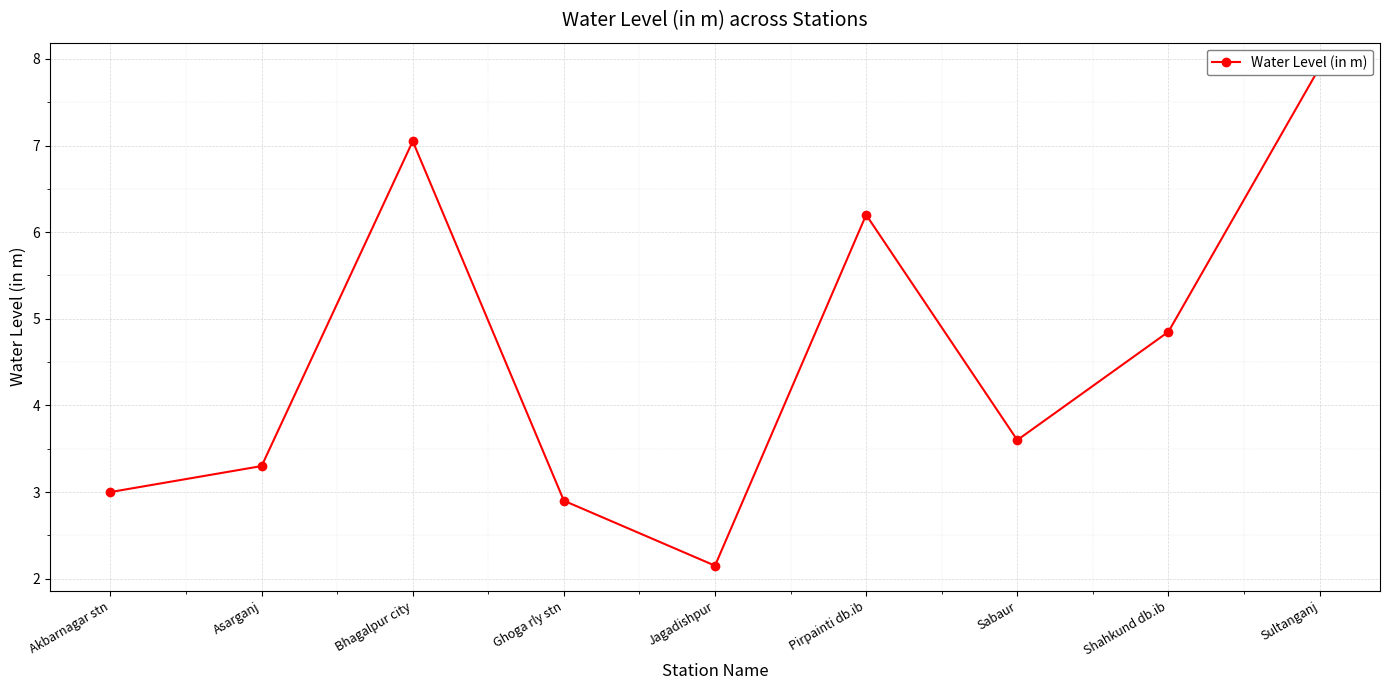

List the labels in order of value, smallest first.

Jagadishpur, Ghoga rly stn, Akbarnagar stn, Asarganj, Sabaur, Shahkund db.ib, Pirpainti db.ib, Bhagalpur city, Sultanganj